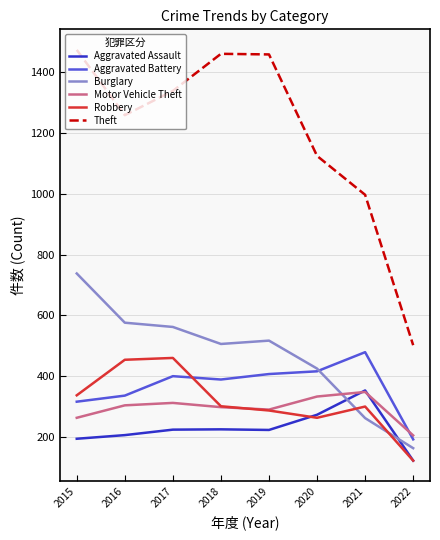

Where do Robbery and Burglary first cross each other?

2020 and 2021